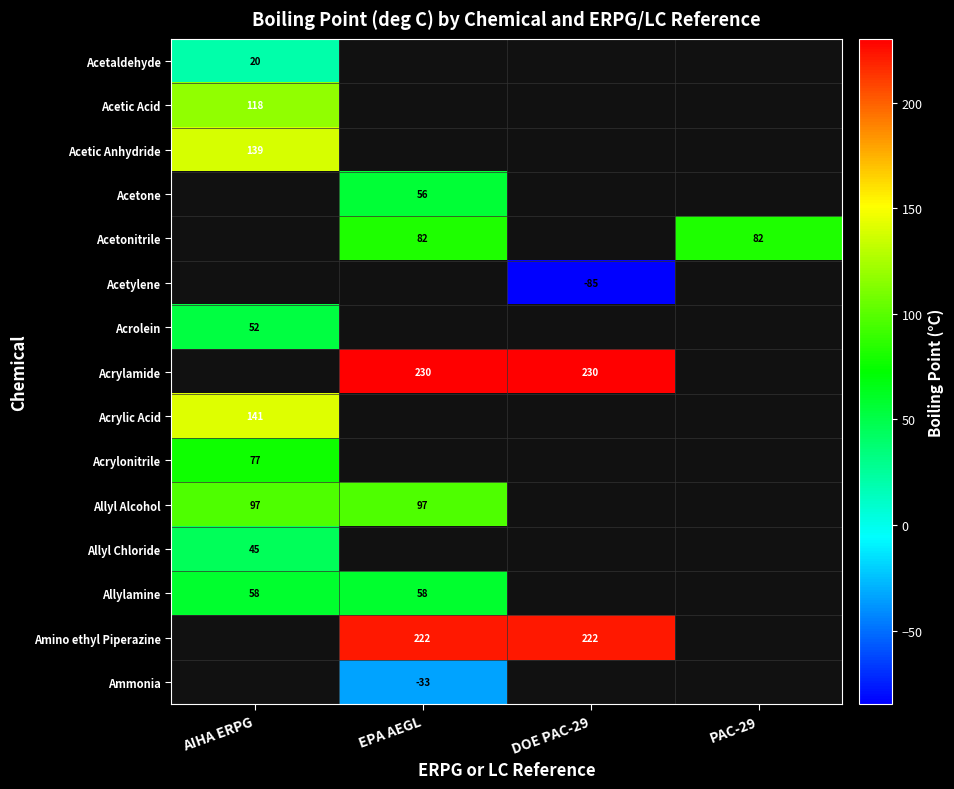

Between AIHA ERPG and EPA AEGL, which is larger?

EPA AEGL